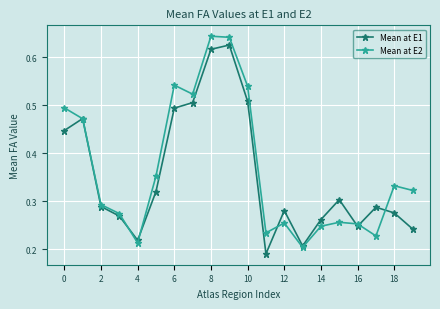

How many Mean at E2 values are between 0 and 1?

20